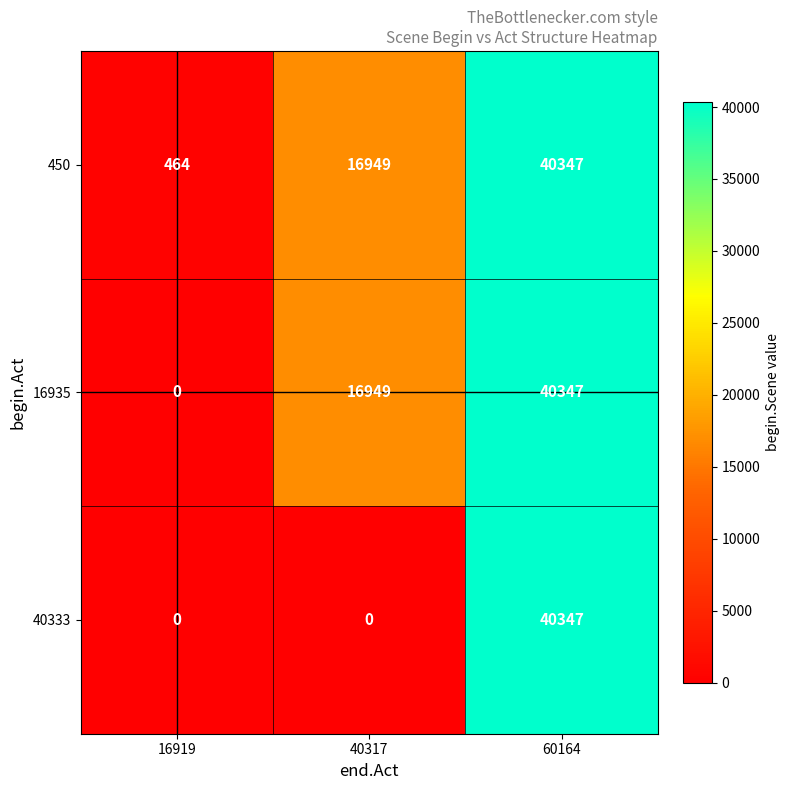

How many 450 values are between 464 and 40347?

3